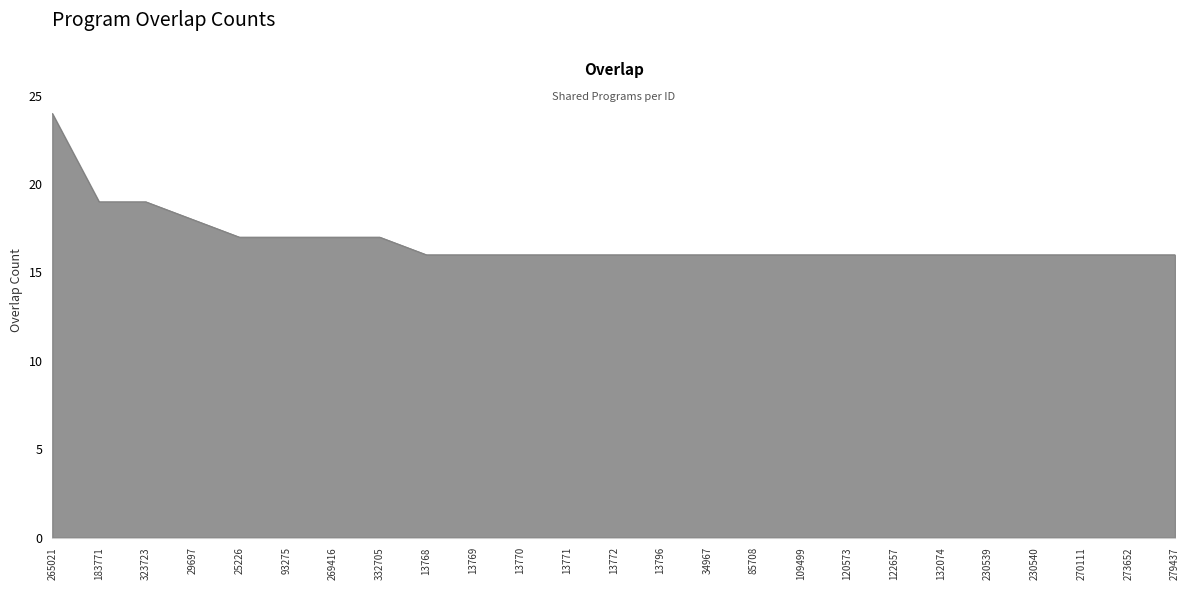

Approximately how many times larger is the value at 230539 compared to 13771?

1.0